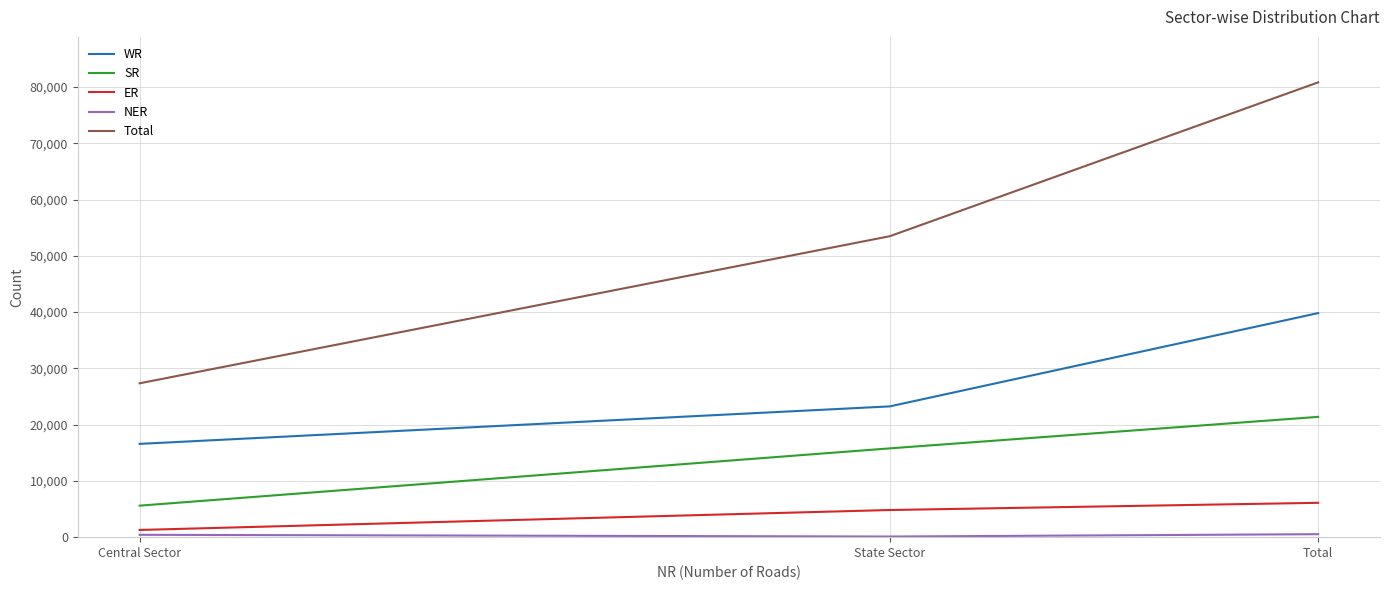

Which label corresponds to the largest value in the chart?

Total